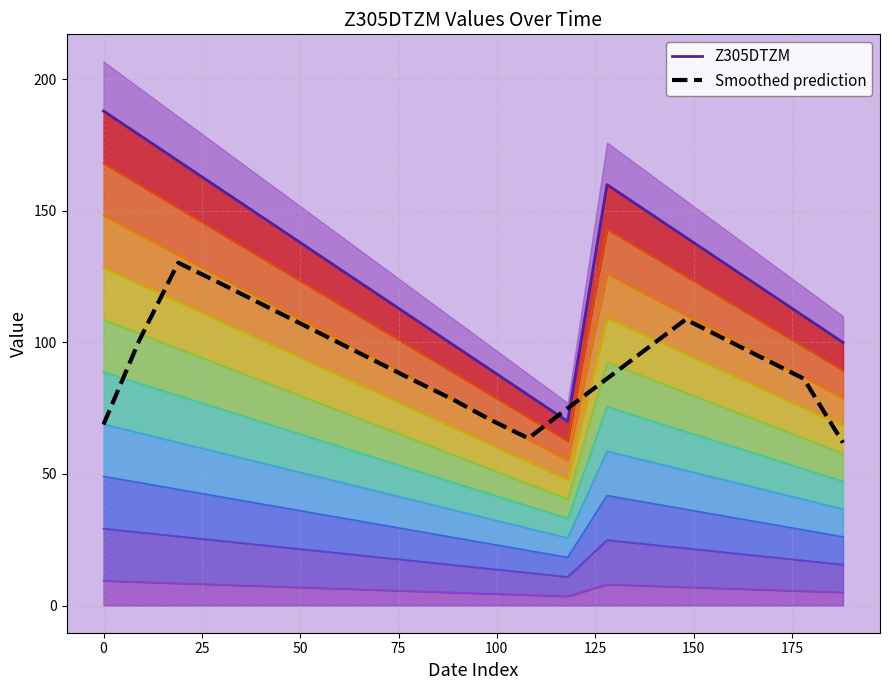

True or false: Z305DTZM and Smoothed prediction cross at least once.

True